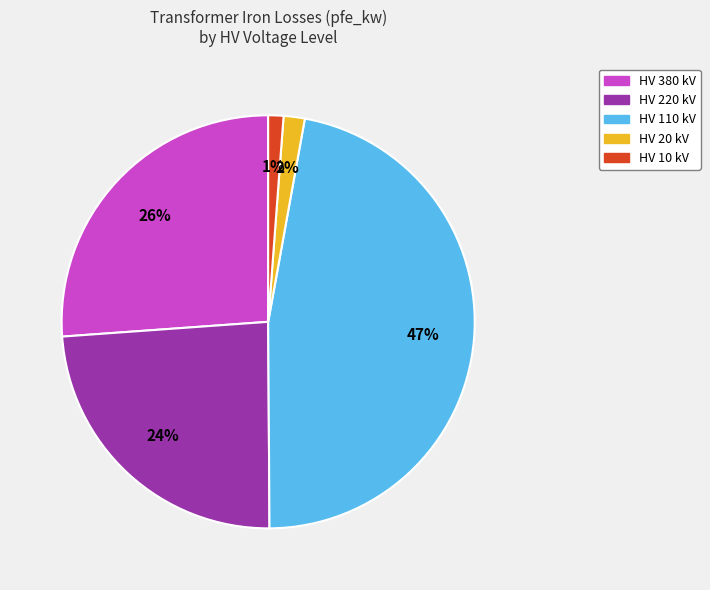

To the nearest percent, what is the difference between the largest and smallest slice percentages?

46%